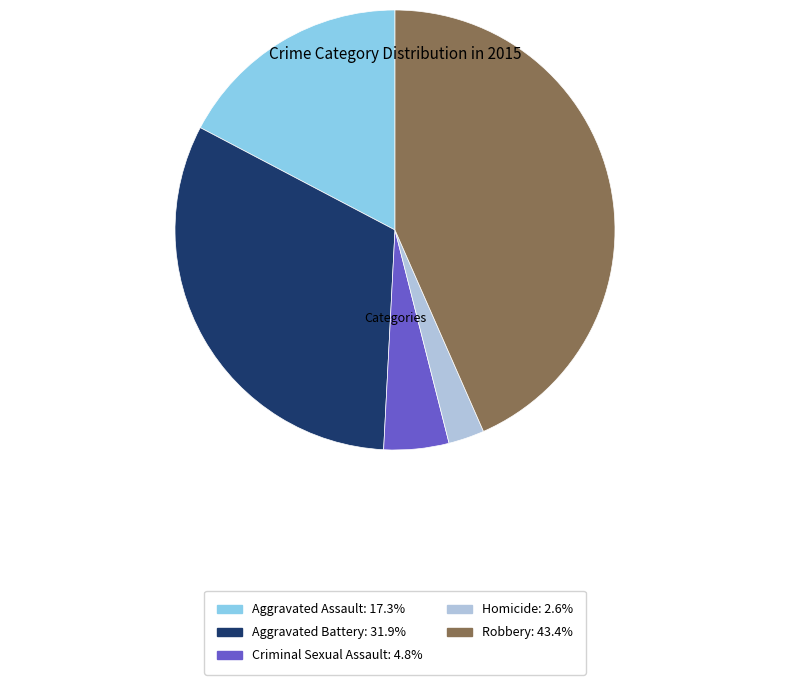

How many segments does this pie chart have?

5